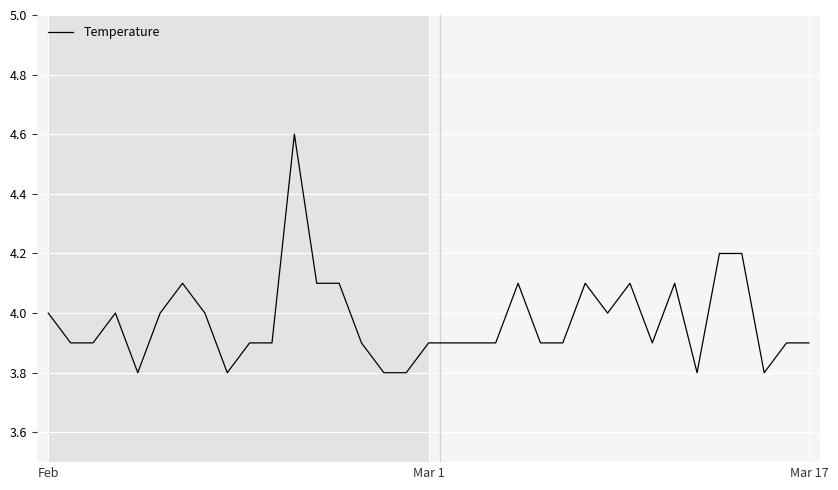

What is the difference between the maximum and minimum values?

0.8